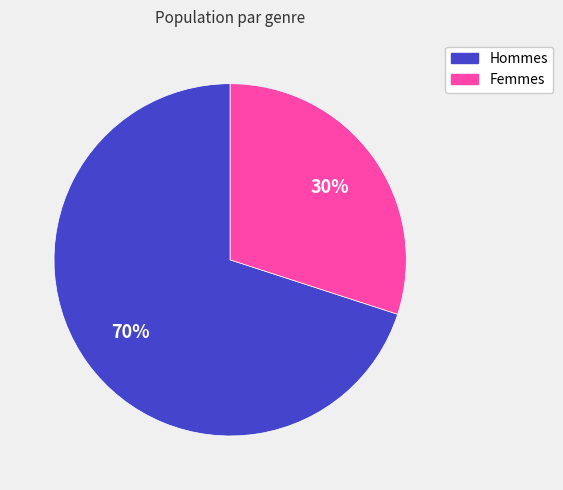

Is there any slice that represents more than half of the pie?

Yes